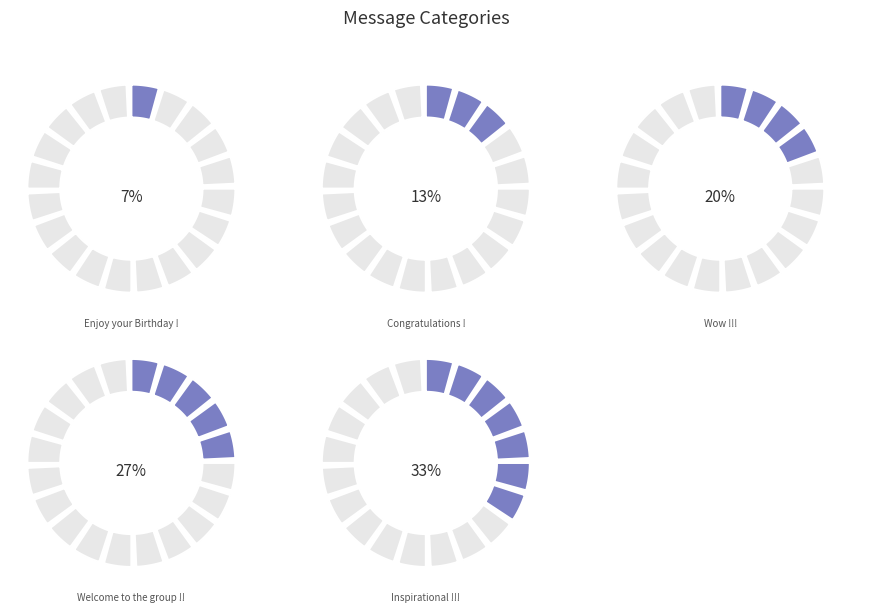

Is Inspirational !!! the majority of the pie?

No